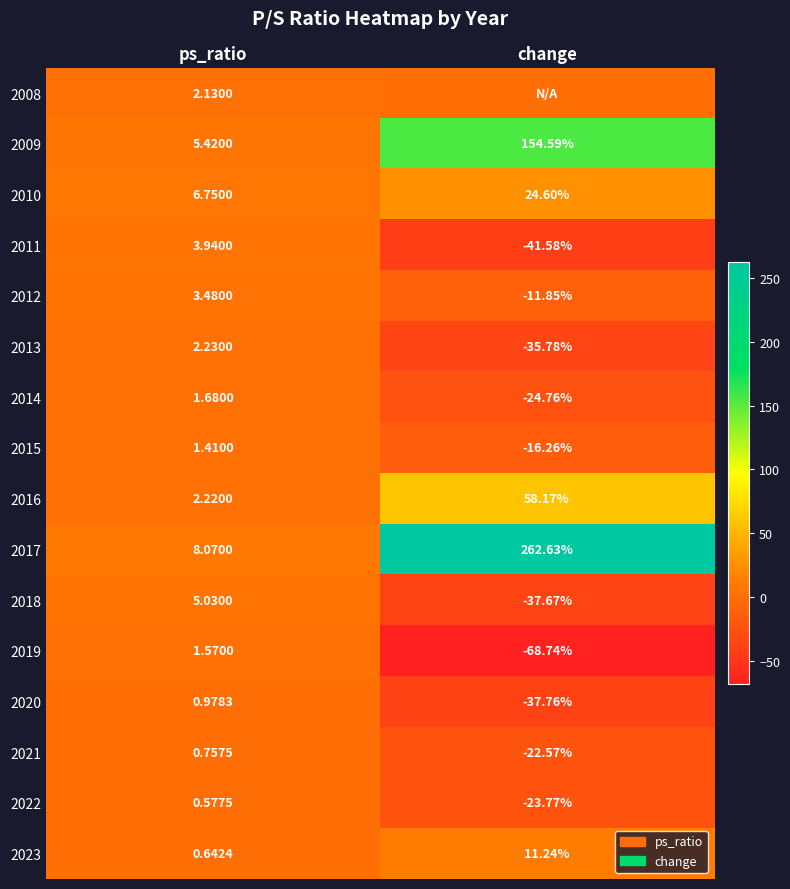

List the labels in order of 2022 value, largest first.

ps_ratio, change